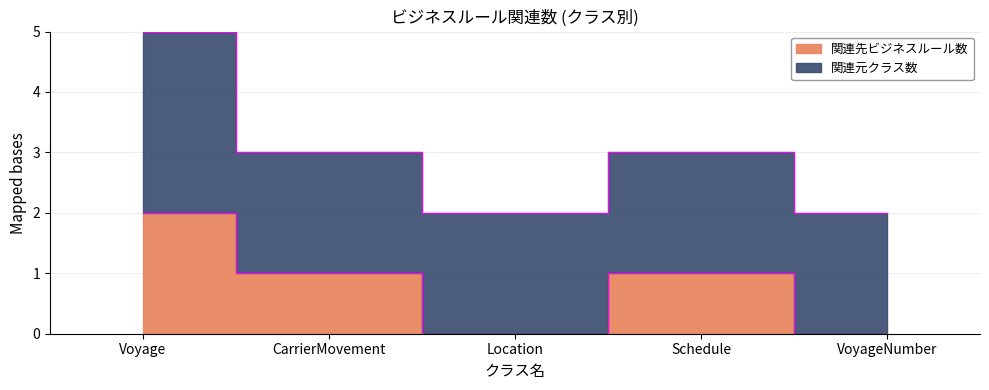

How many lines are shown in the chart?

1